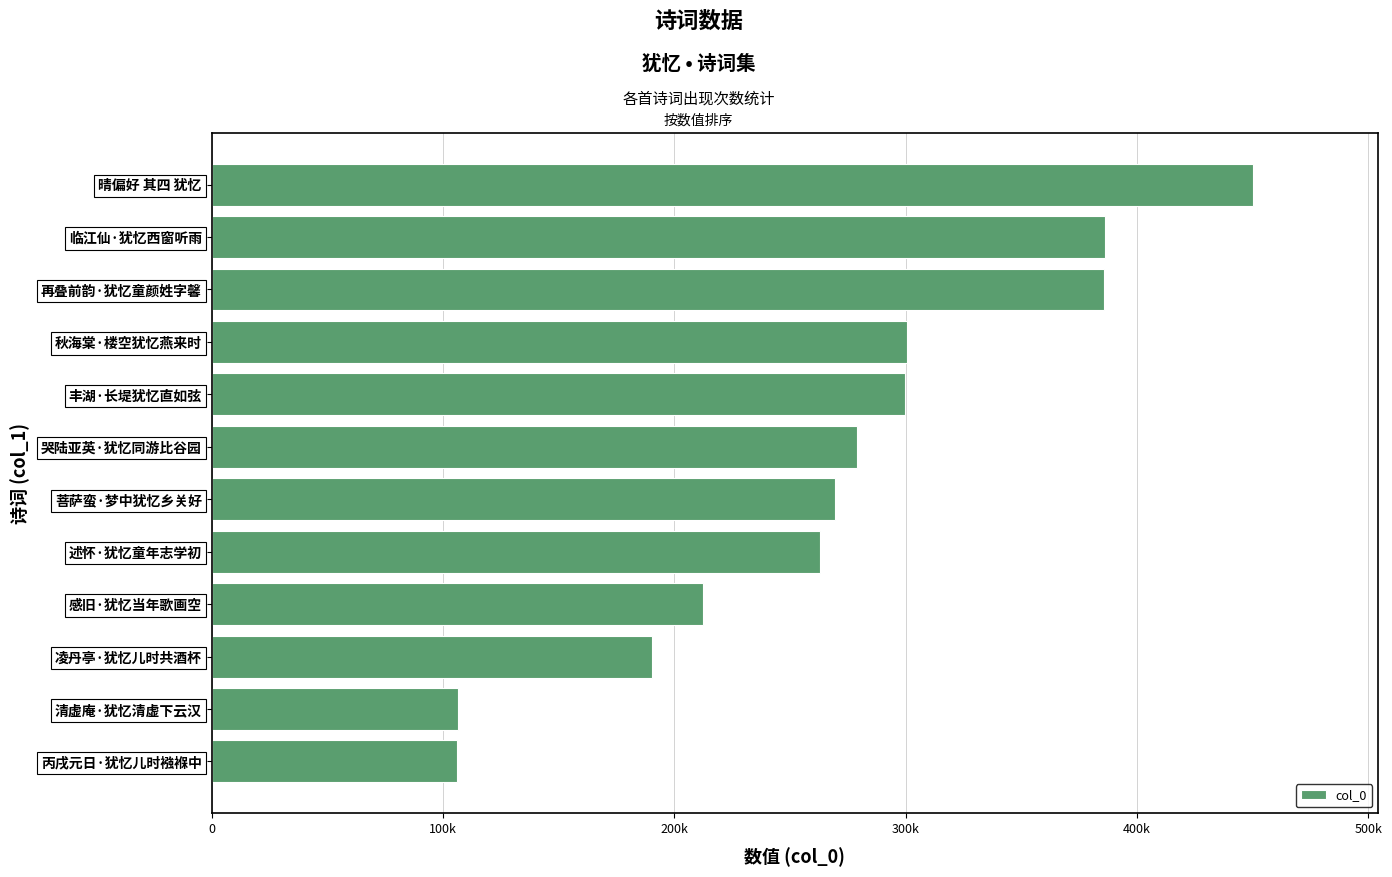

Are the bars horizontal?

Yes